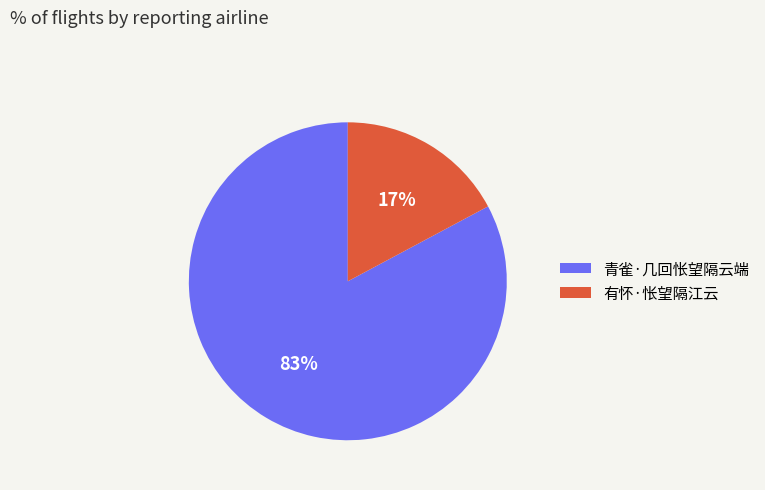

Is there any slice that represents more than half of the pie?

Yes